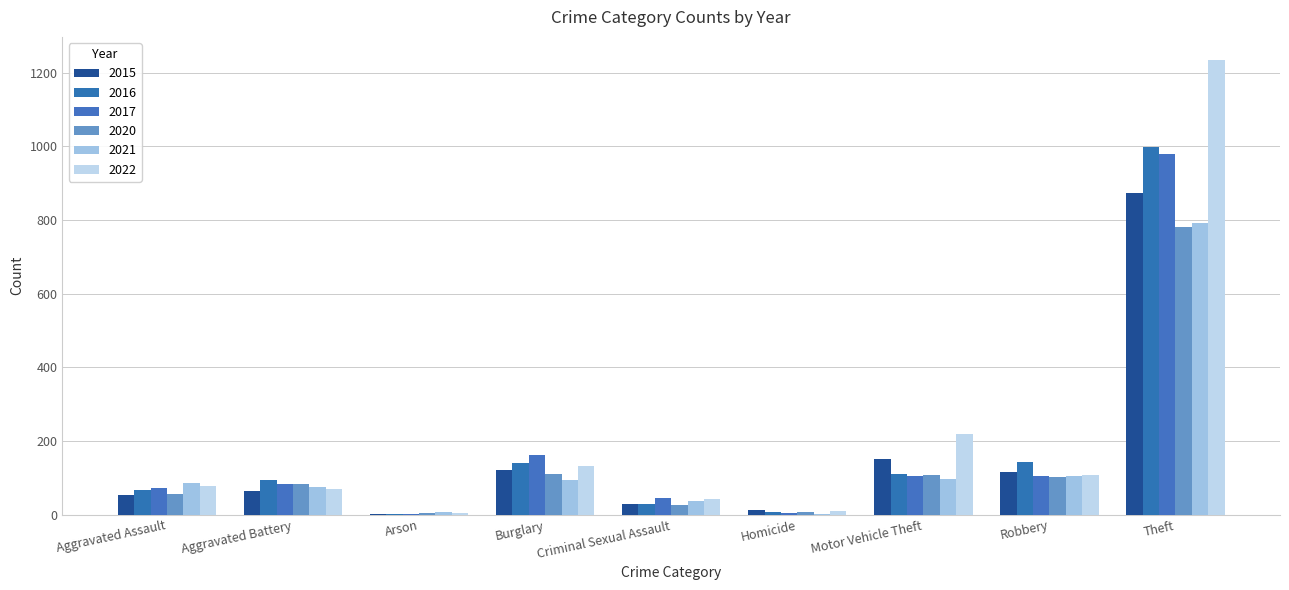

The value of 2015 at Homicide is 13. True or false?

True